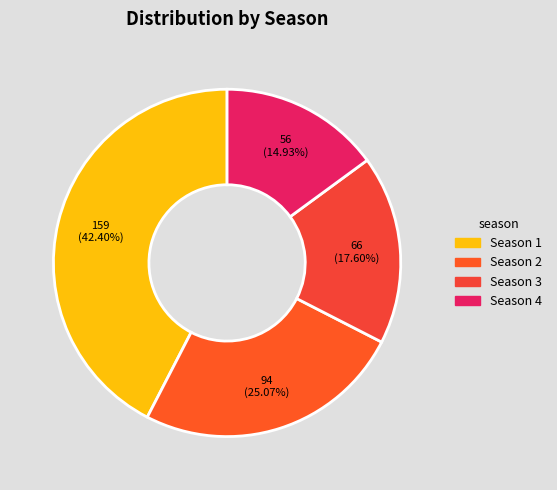

To the nearest percent, what is the average slice percentage?

25%